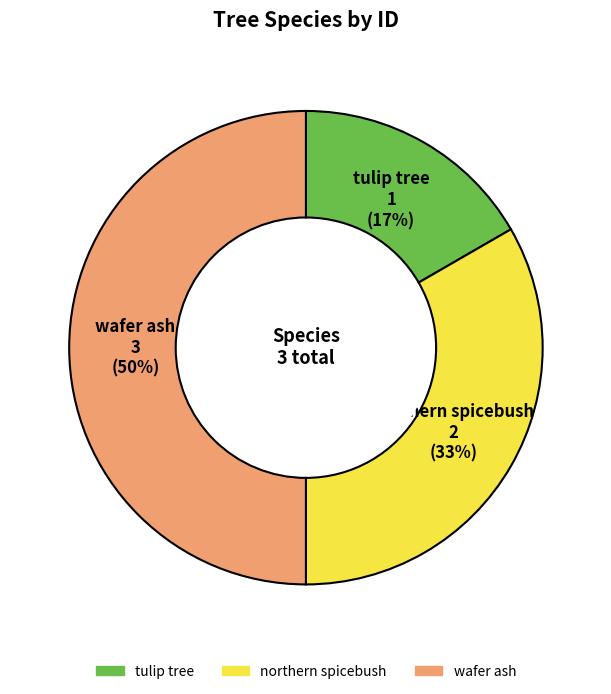

Rank the categories by value from highest to lowest.

wafer ash, northern spicebush, tulip tree